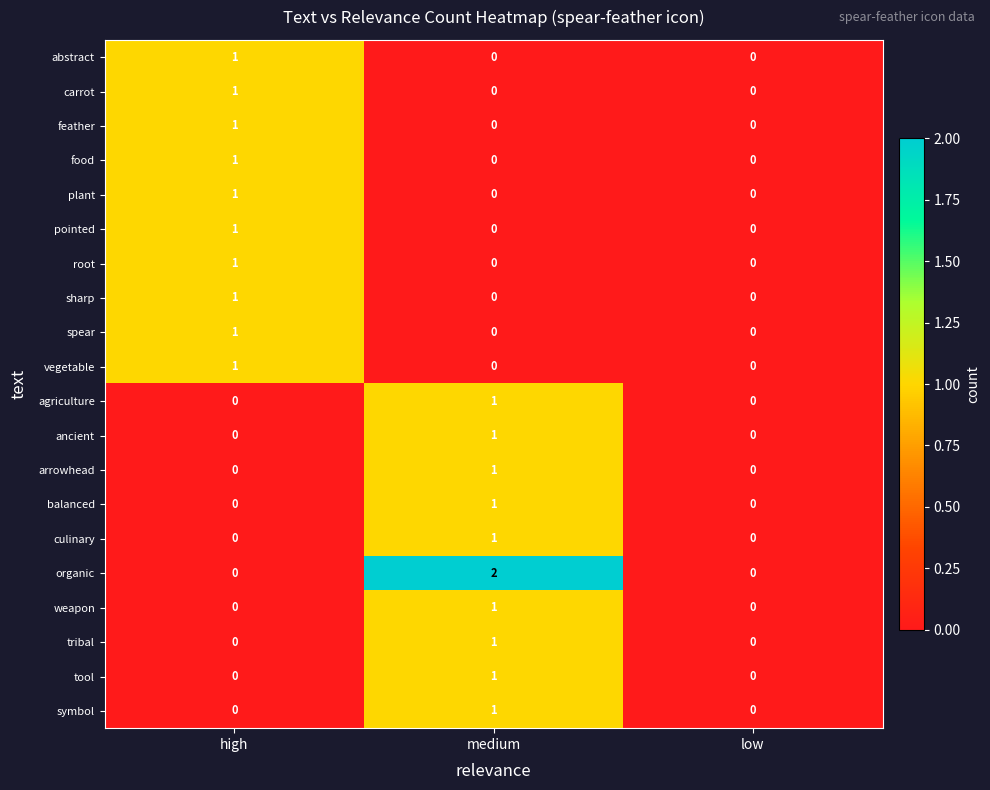

Which series changed the most between medium and low?

organic